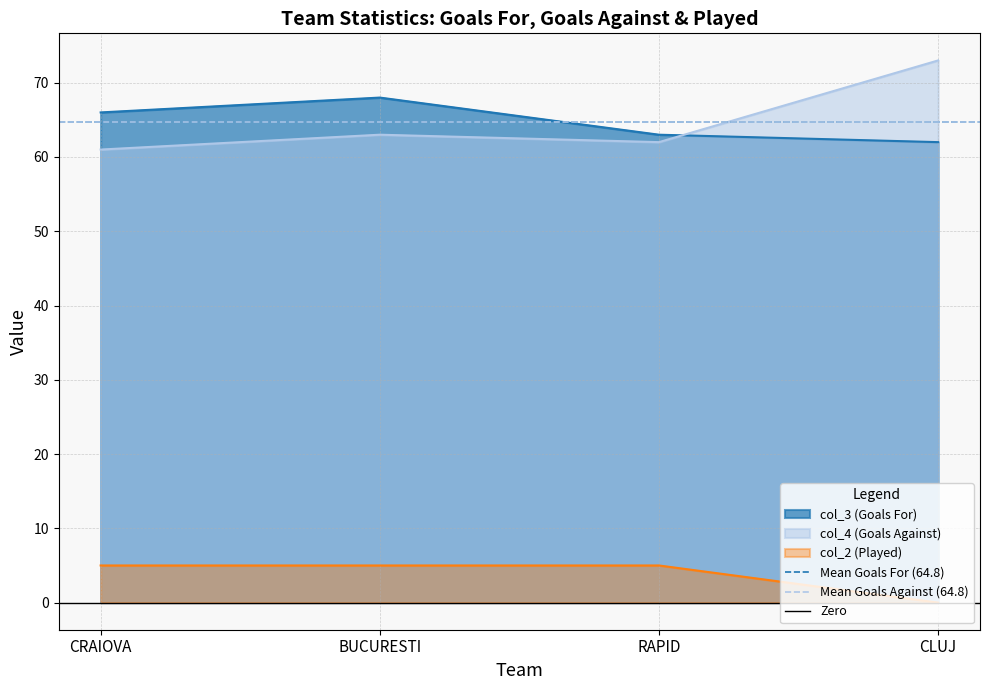

True or false: col_4 (Goals Against) and col_2 (Played) intersect in this chart.

False